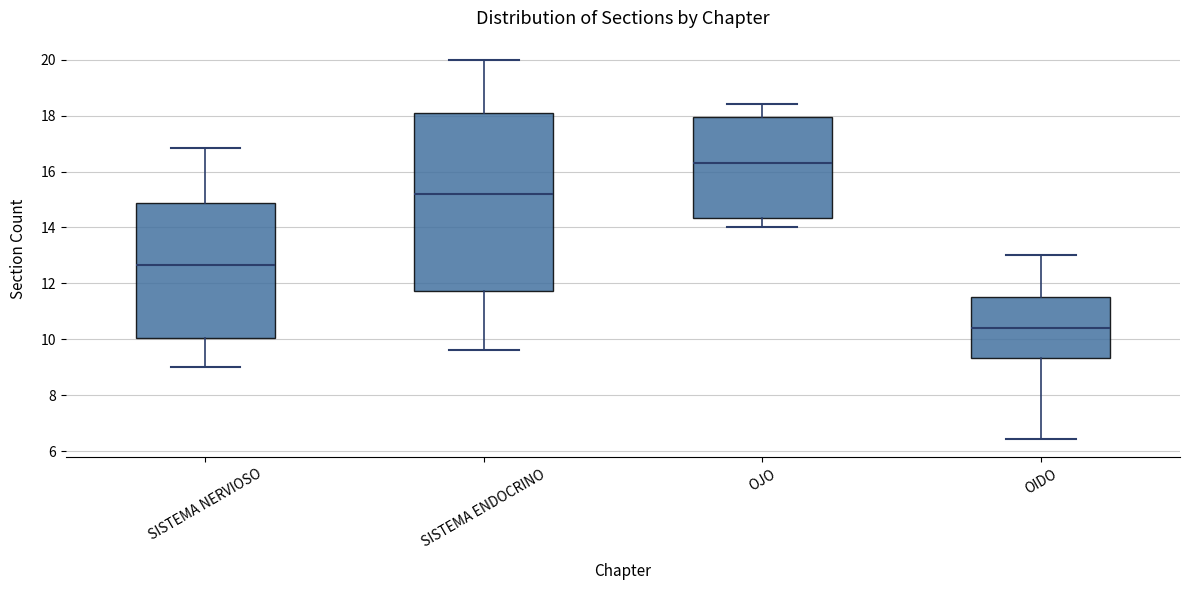

Which box has the highest median line?

OJO